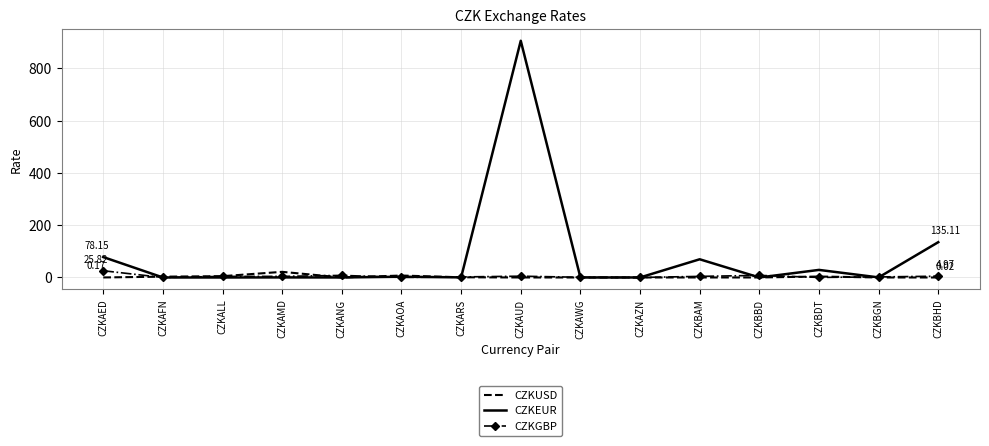

Which series has the largest total across all categories?

CZKEUR